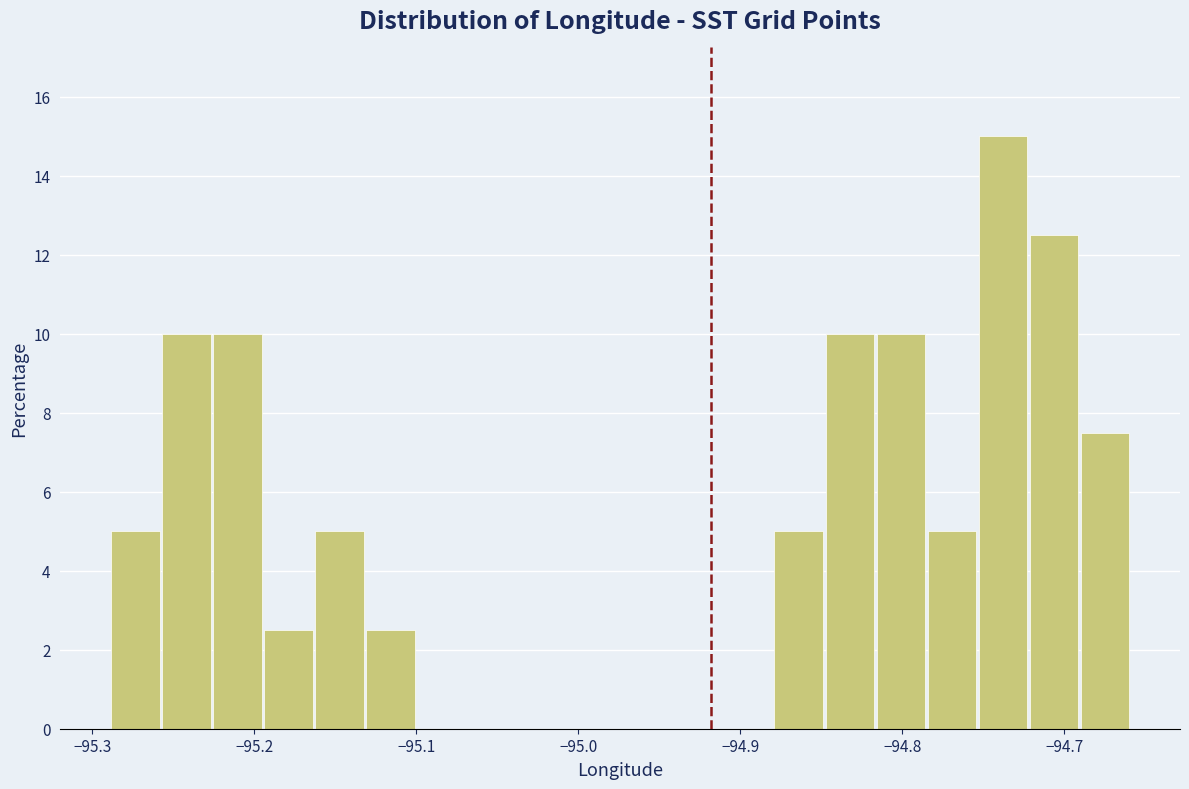

Read against the x-axis, roughly where is the centre of the tallest bar?

-94.74